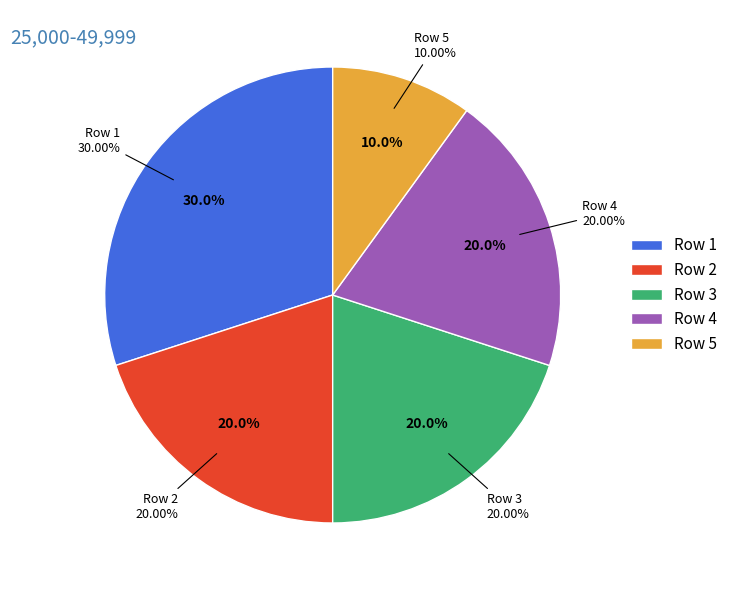

What percentage is the 2 slice, to the nearest percent?

20%